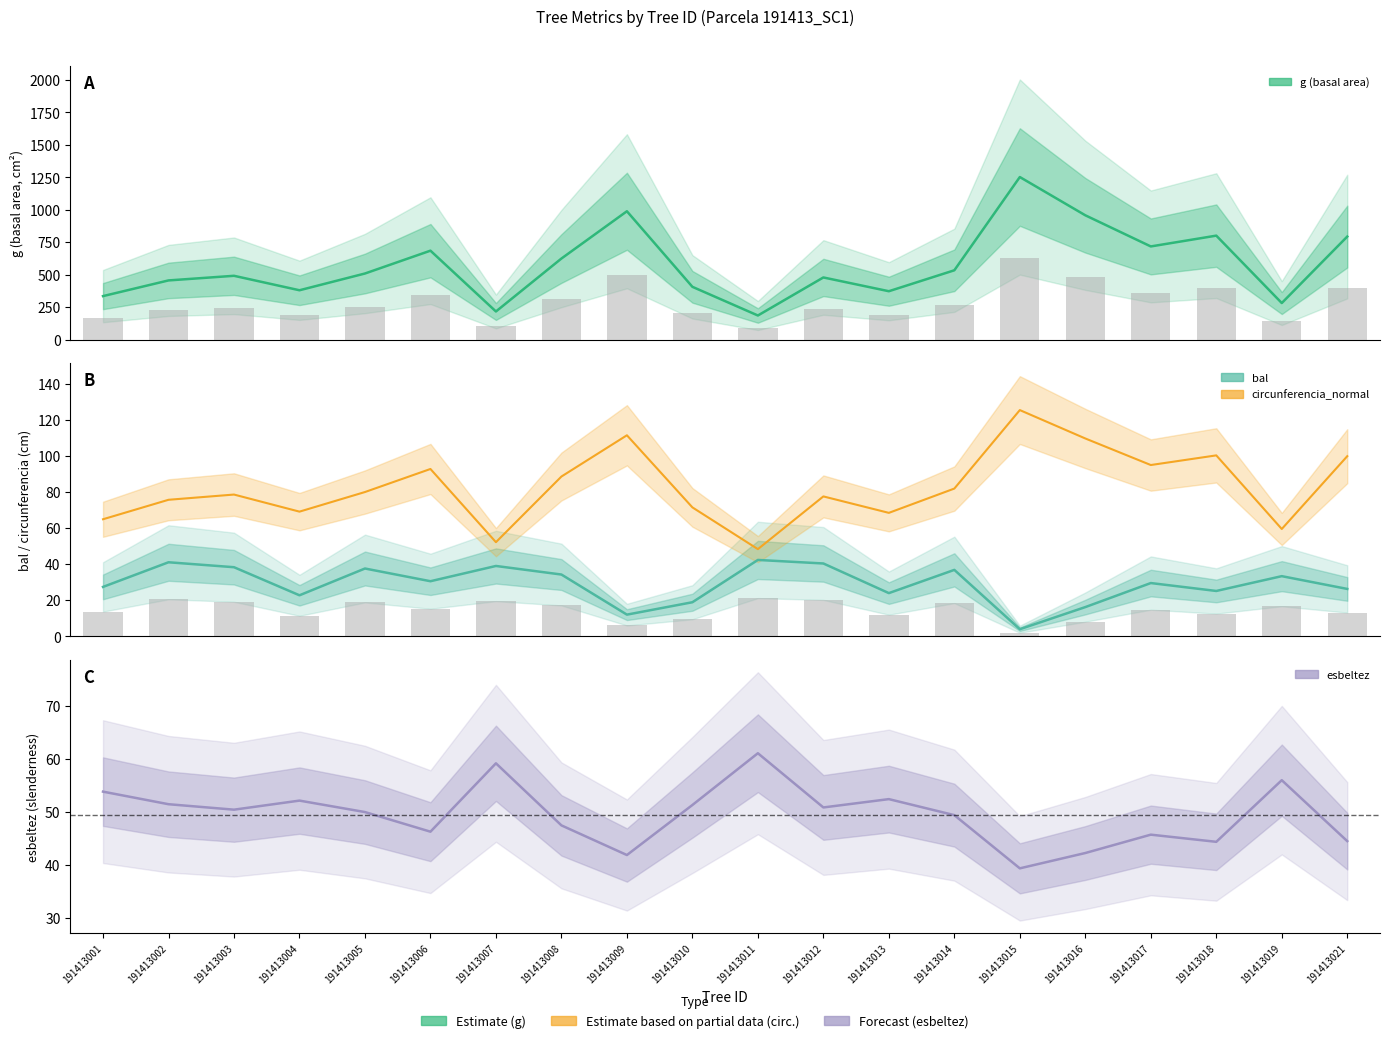

The value of circunferencia_normal at 191413005 is 19.2. True or false?

False